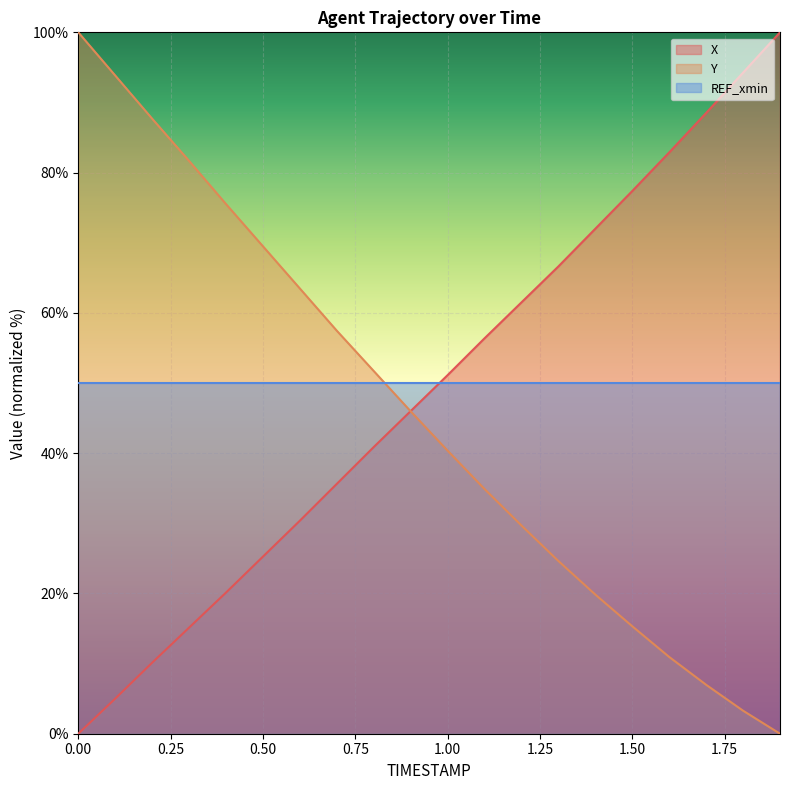

Reading right to left, transcribe all the data shown in this chart.

X: 1.9=100.0	1.8=94.2	1.7=88.5	1.6=82.9	1.5=77.4	1.4=72.0	1.3=66.6	1.2=61.5	1.1=56.4	1.0=51.1	0.9=46.0	0.8=40.9	0.7=35.6	0.6=30.4	0.5=25.2	0.4=20.1	0.3=15.1	0.2=10.1	0.1=5.0	0.0=0.0
Y: 1.9=0.0	1.8=3.3	1.7=7.0	1.6=10.9	1.5=15.3	1.4=19.8	1.3=24.6	1.2=29.7	1.1=34.9	1.0=40.4	0.9=46.0	0.8=51.7	0.7=57.5	0.6=63.5	0.5=69.5	0.4=75.5	0.3=81.7	0.2=87.7	0.1=93.8	0.0=100.0